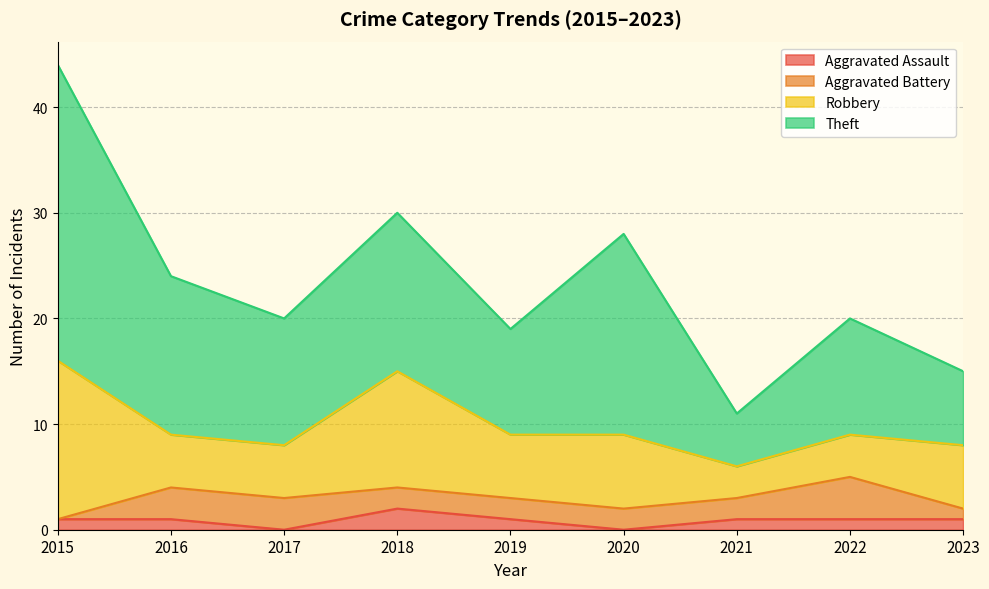

Is the value of Theft at 2016 greater than the value of Aggravated Battery at 2017?

Yes